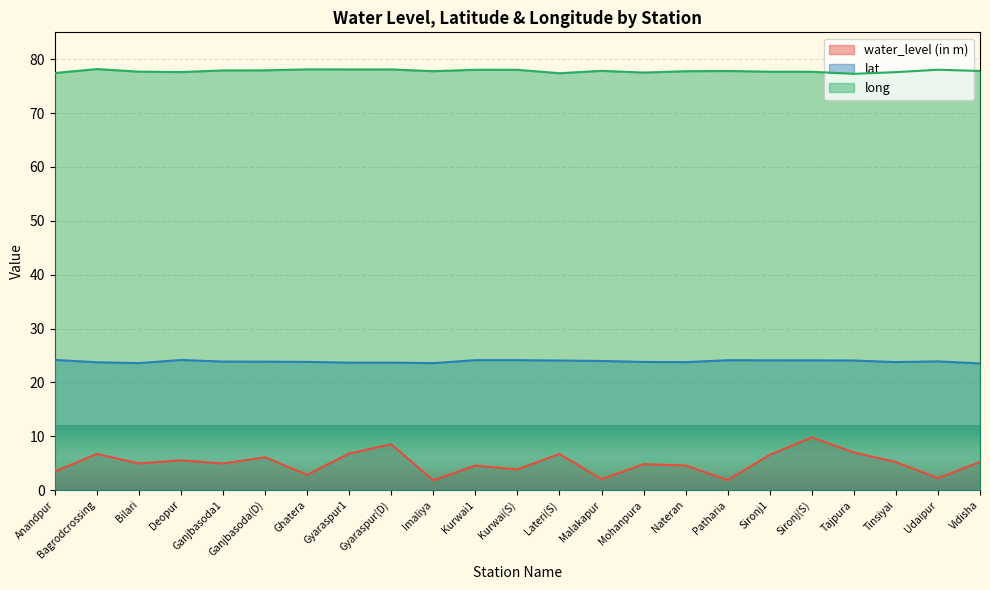

At which category does water_level (in m) reach its first local peak?

Bagrodcrossing